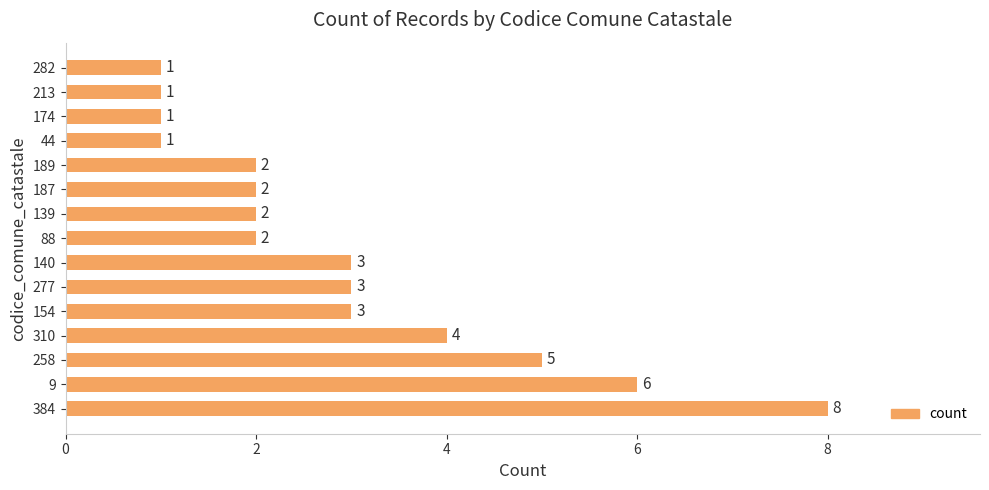

What is the average value?

3